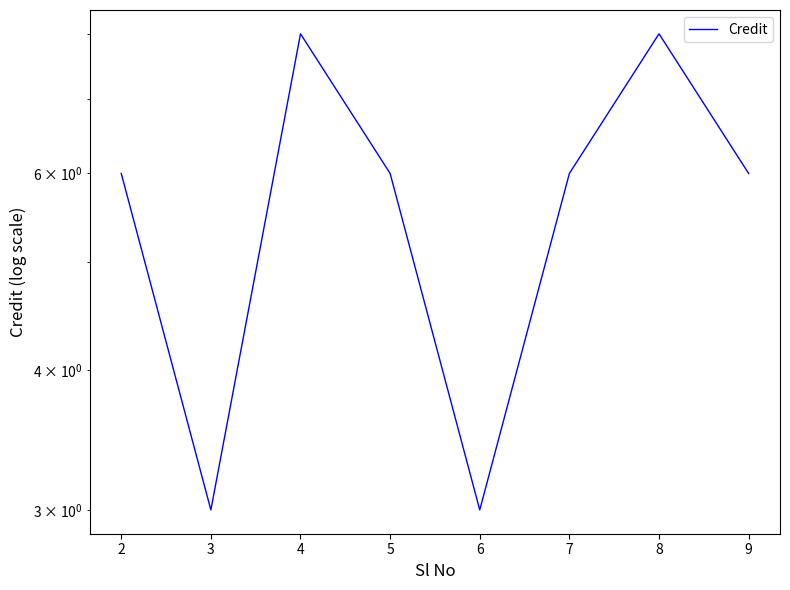

How many distinct data groups are displayed?

1